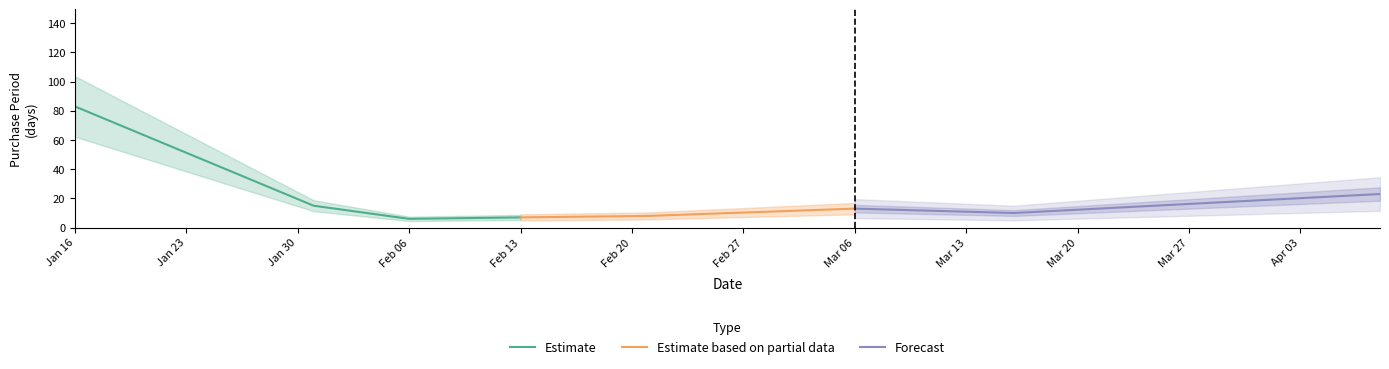

Approximately how many times larger is the value at 2017-01-16 compared to 2017-02-13?

11.9